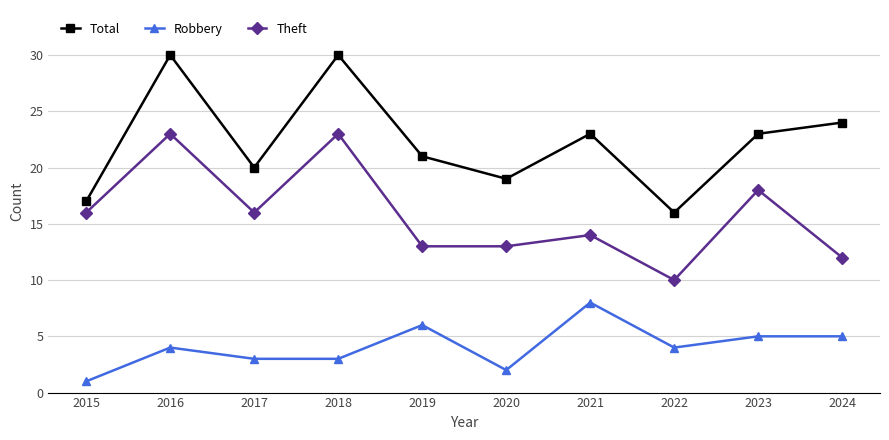

What is the value of the Theft point at the 5th from the left?

13